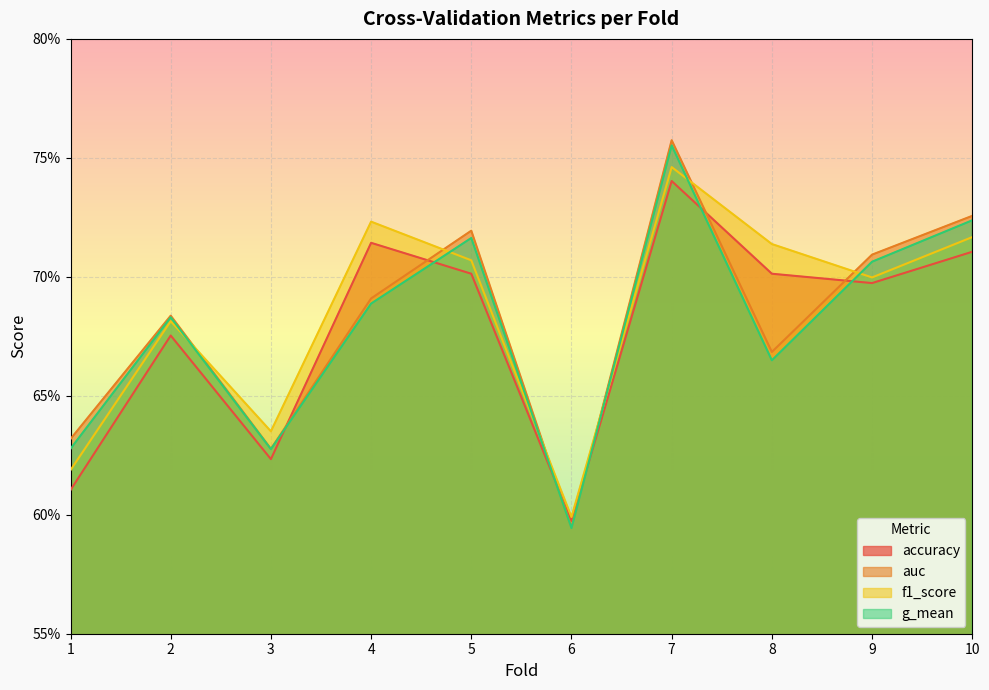

List the labels in order of accuracy value, largest first.

7, 4, 10, 5, 8, 9, 2, 3, 1, 6